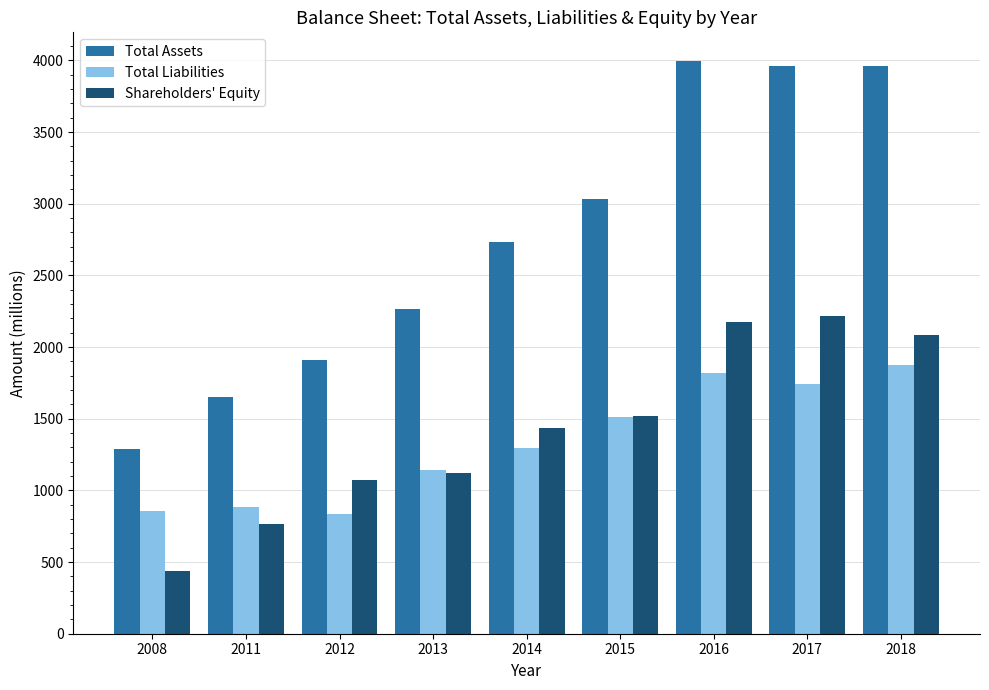

The value of Total Assets at 2011 is 570. True or false?

False